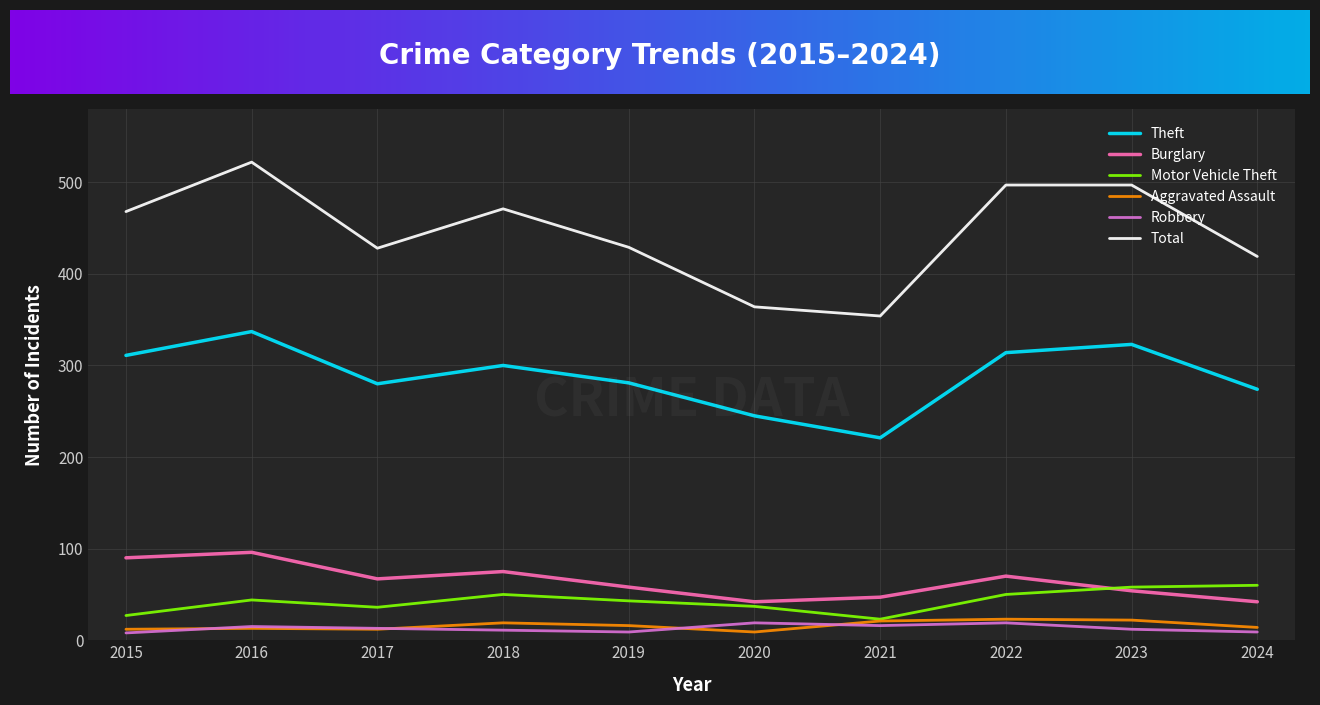

What is the highest value of the Total series?

522